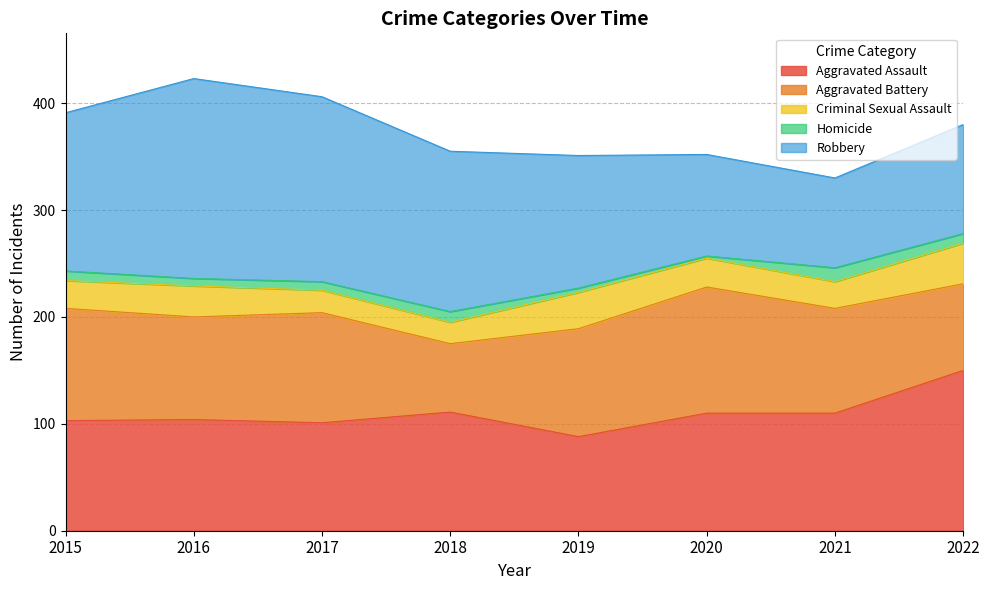

What is the sum of the Criminal Sexual Assault values at 2020 and 2021?

52